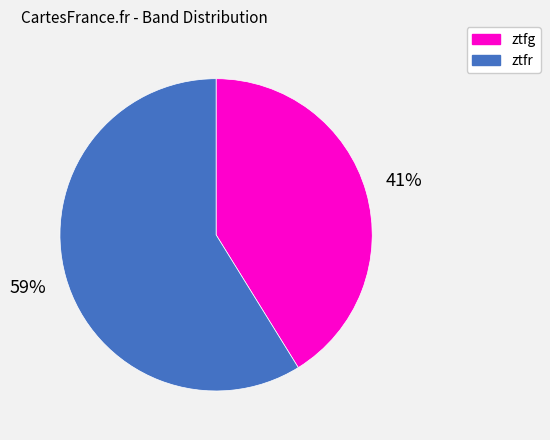

Which slice is the largest?

ztfr